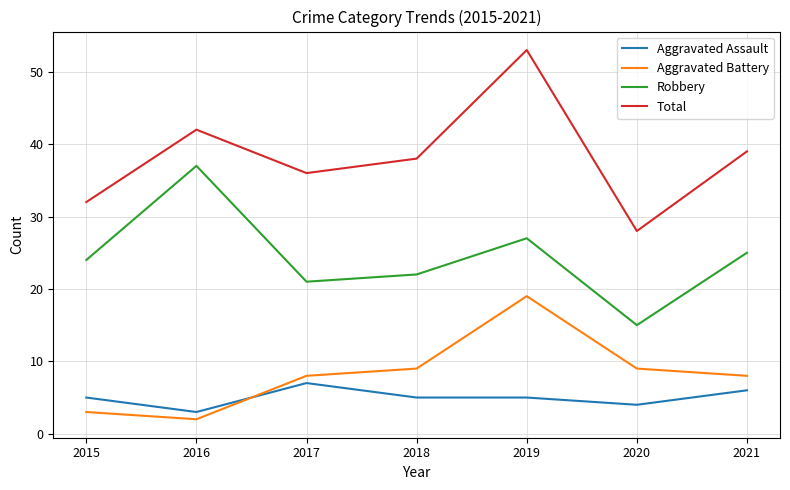

Reading left to right, what are all the values shown in this chart?

Aggravated Assault: 5	3	7	5	5	4	6
Aggravated Battery: 3	2	8	9	19	9	8
Robbery: 24	37	21	22	27	15	25
Total: 32	42	36	38	53	28	39